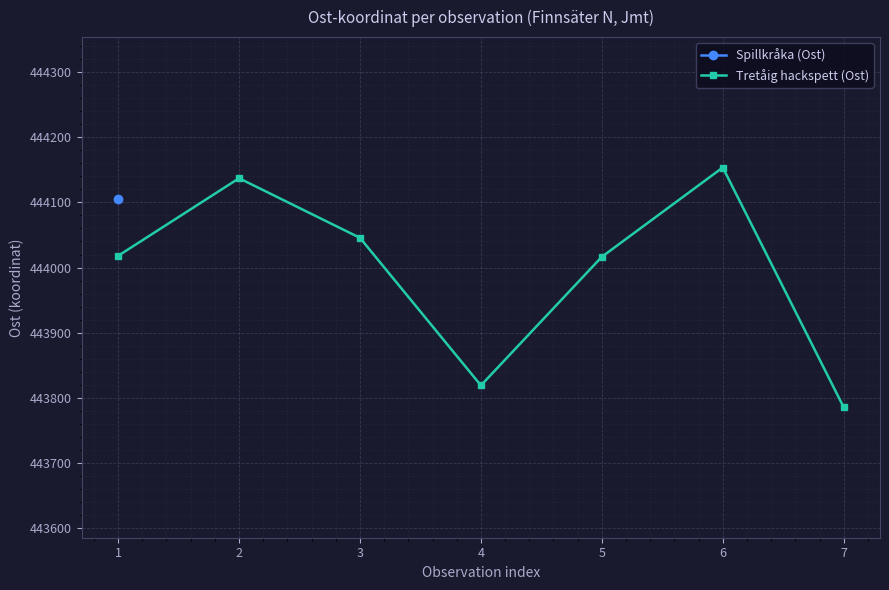

What is the average value?

443996.5